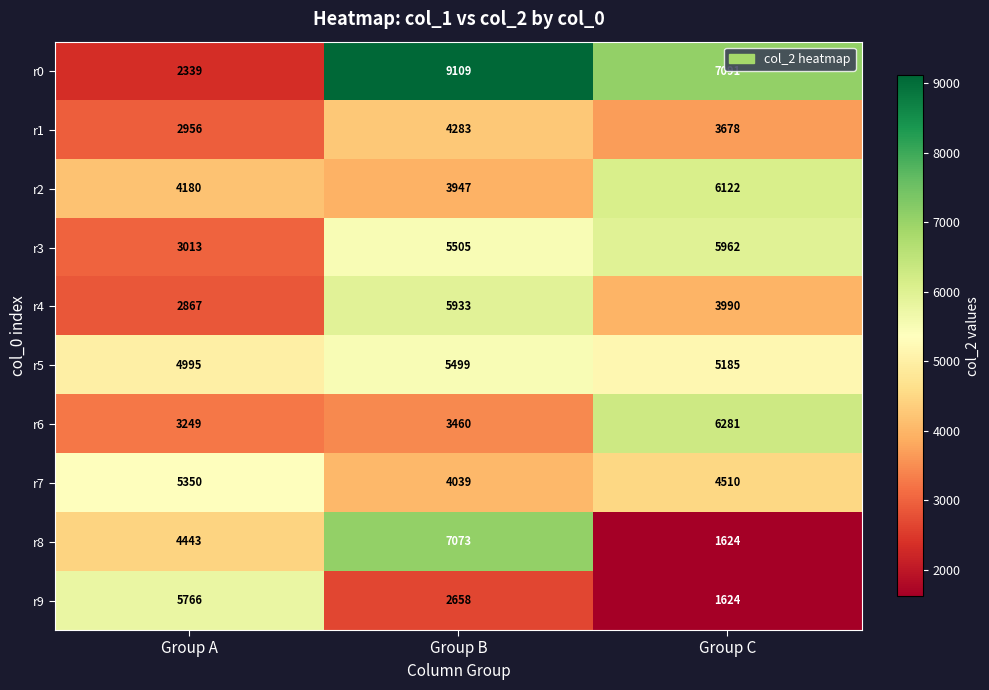

Between Group A and Group C, which series saw the biggest shift?

r0